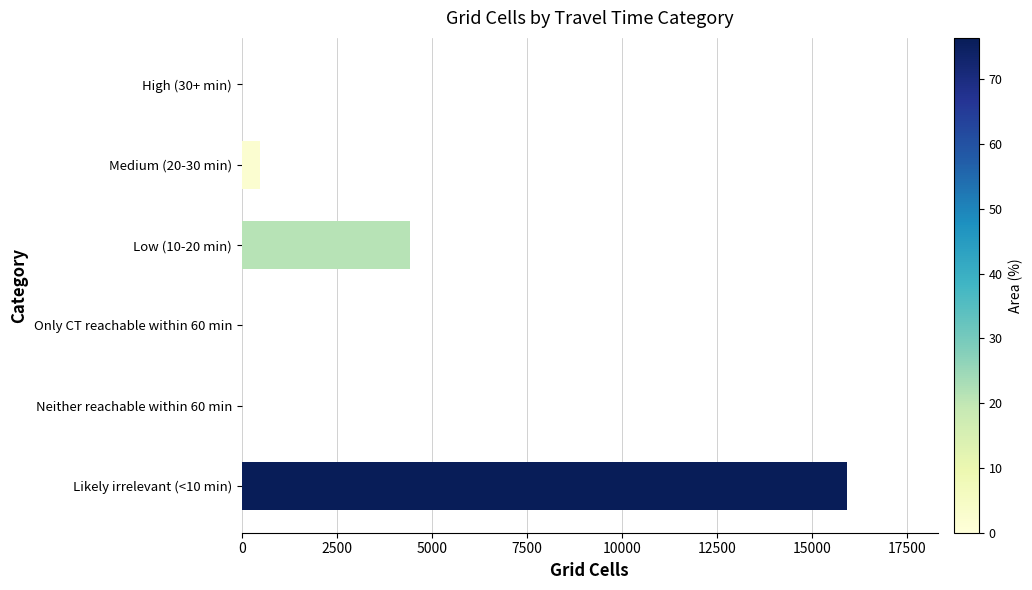

What is the sum of all values?

20819